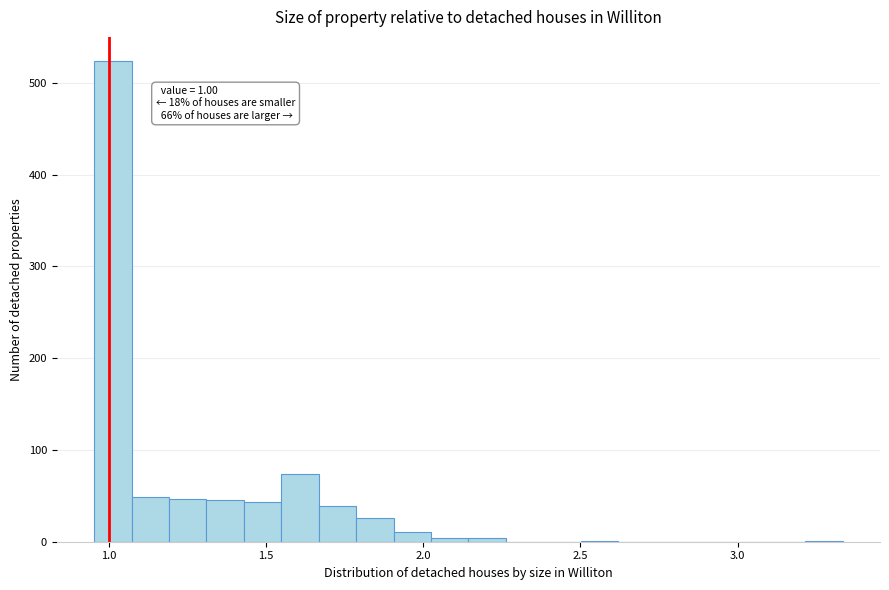

Around what value on the x-axis is the tallest bar? Give the approximate position of its centre, as read against the axis.

1.00